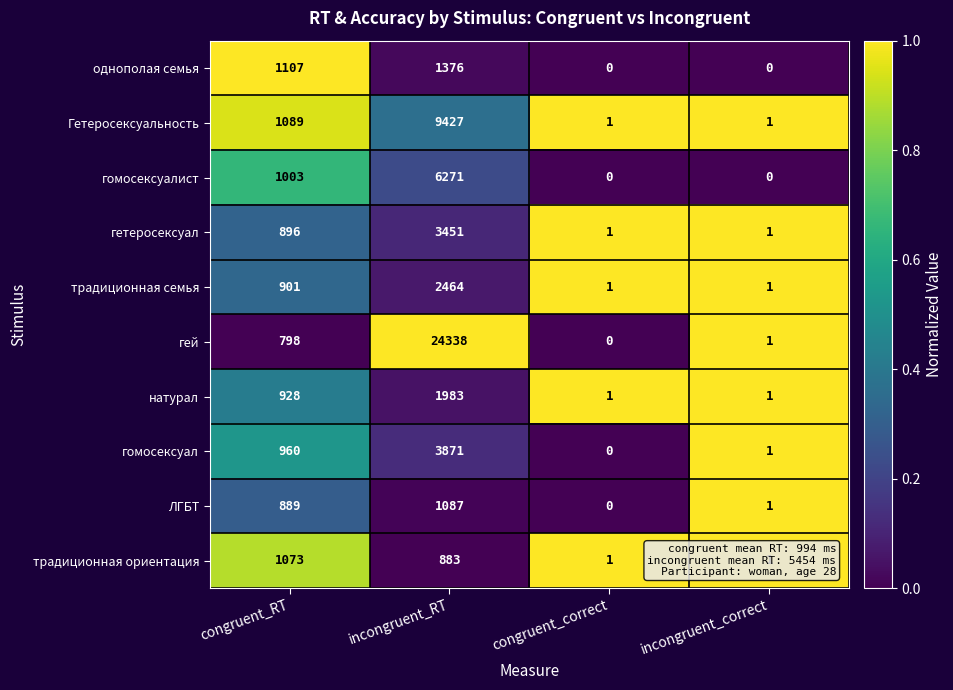

What is the sum of the ЛГБТ values at congruent_RT and incongruent_correct?

890